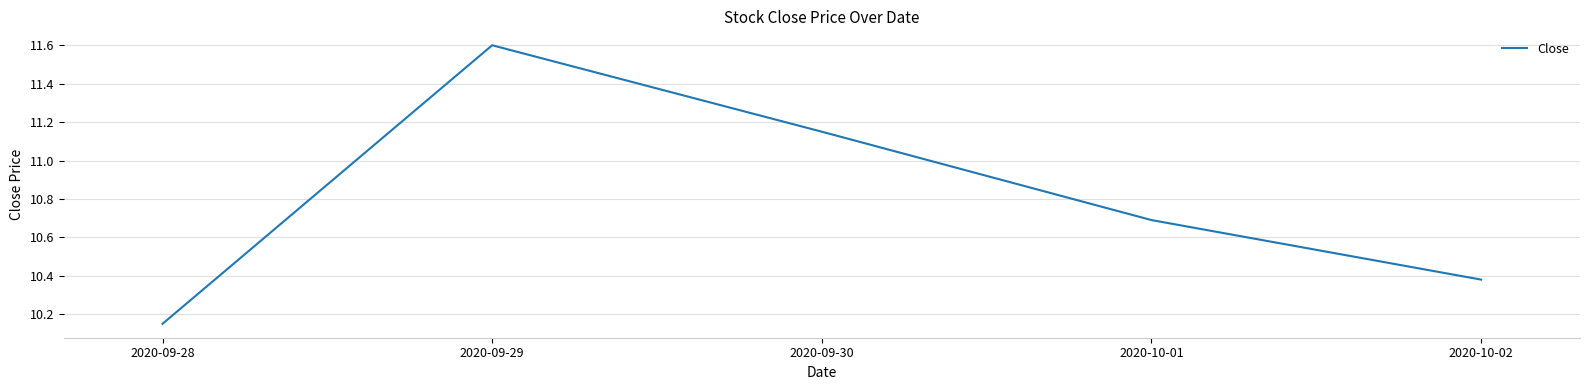

At which label is the value closest to 10?

2020-09-28